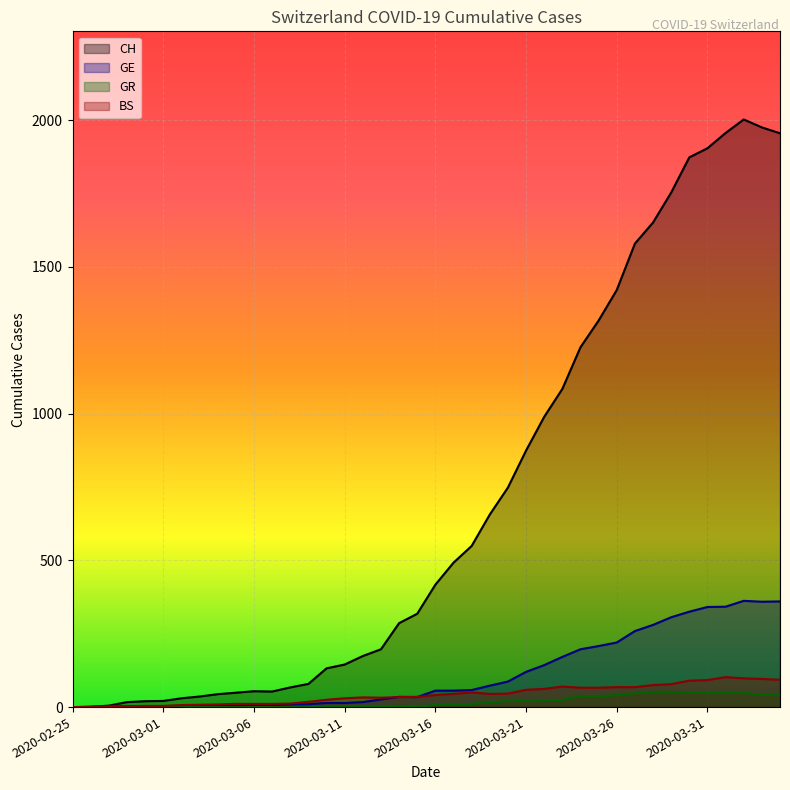

True or false: GR has more than 1 points higher than both neighbors.

True